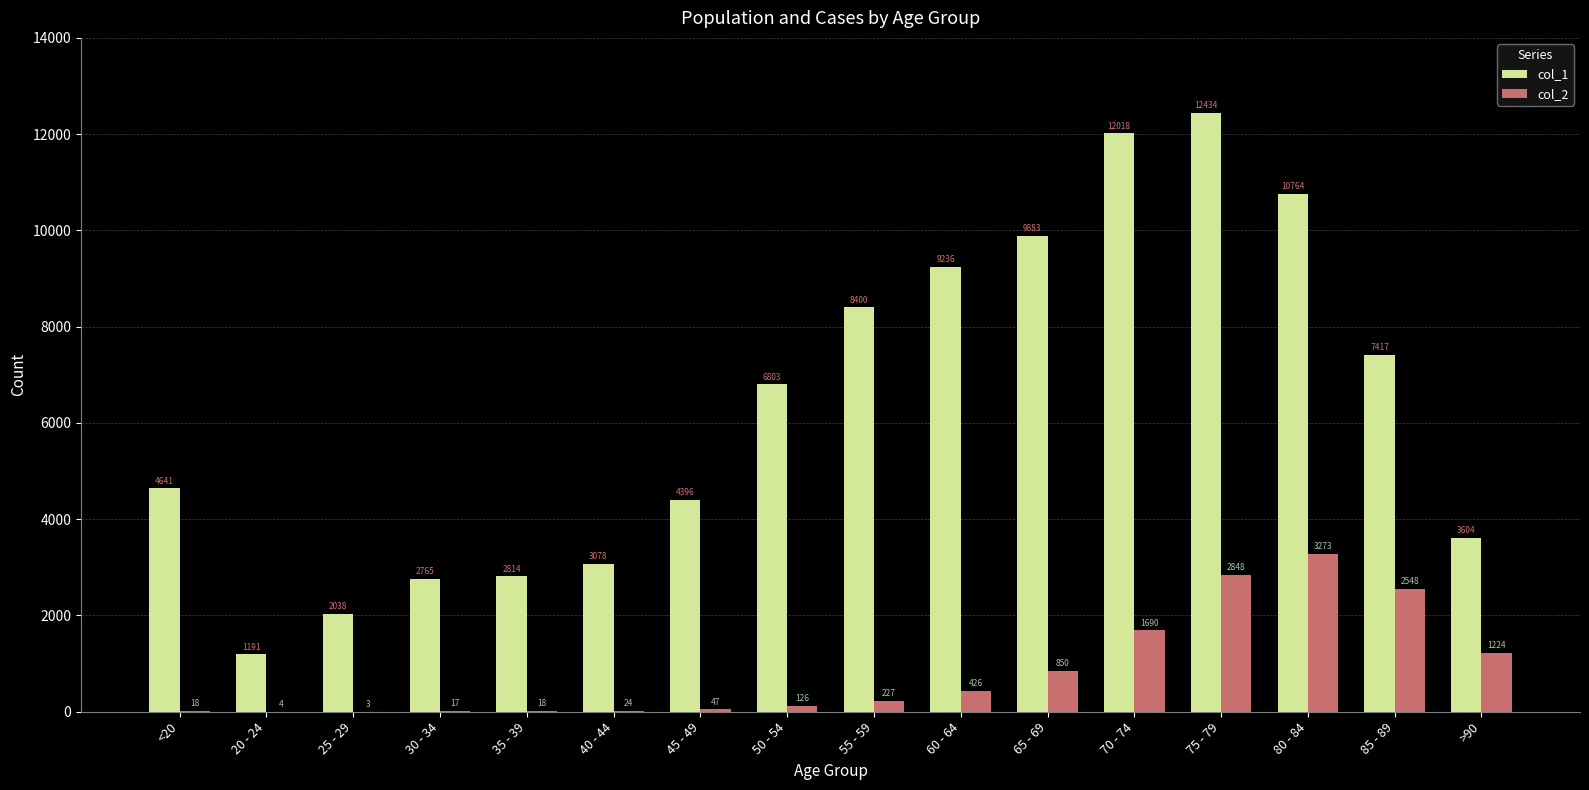

At which label does col_2 reach its peak?

80 - 84